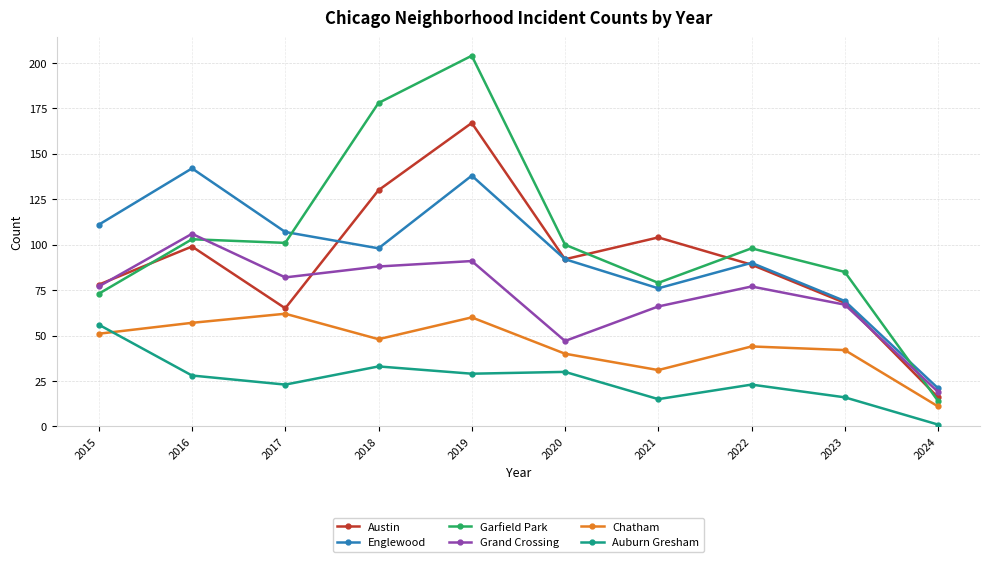

Between which two adjacent categories do Englewood and Garfield Park first intersect?

2017 and 2018